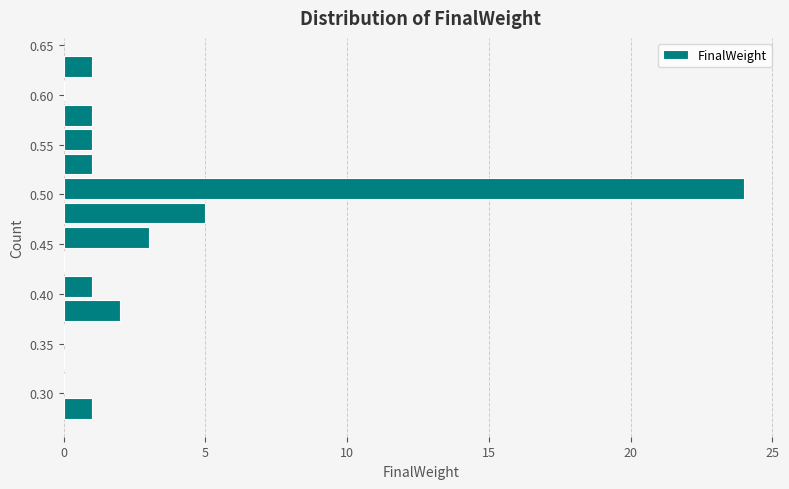

Reading bottom to top, transcribe this chart: for each bar, give the range it covers on the y-axis and its length. Neither the bar edges nor the lengths are printed on the chart, so give them approximately, as read against the axes.

0.275 to 0.295: 1
0.295 to 0.320: 0
0.320 to 0.345: 0
0.345 to 0.370: 0
0.370 to 0.395: 2
0.395 to 0.420: 1
0.420 to 0.445: 0
0.445 to 0.470: 3
0.470 to 0.495: 5
0.495 to 0.520: 24
0.520 to 0.545: 1
0.545 to 0.565: 1
0.565 to 0.590: 1
0.590 to 0.615: 0
0.615 to 0.640: 1